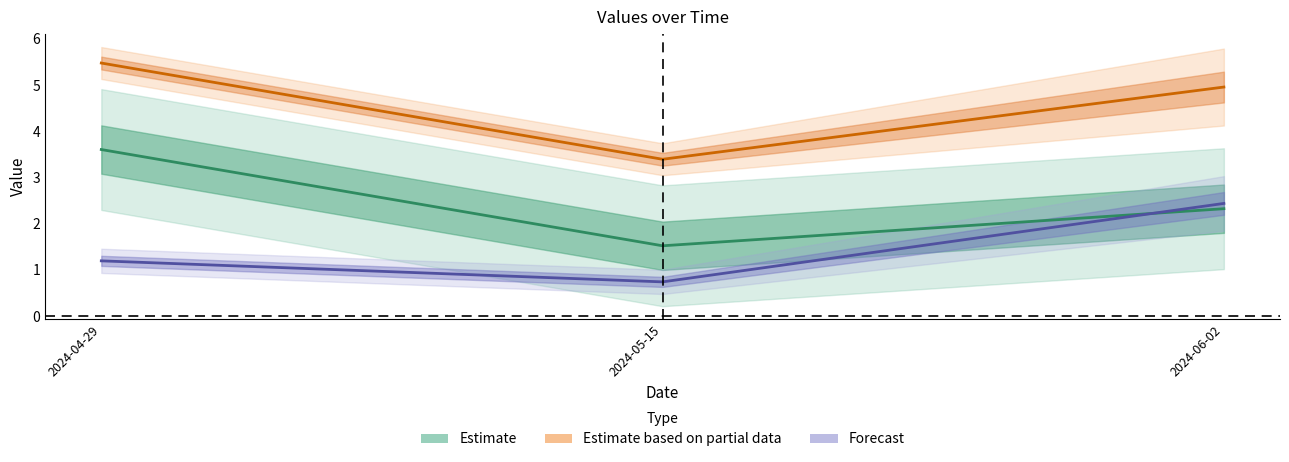

Is this an area chart (filled region under the line)?

No